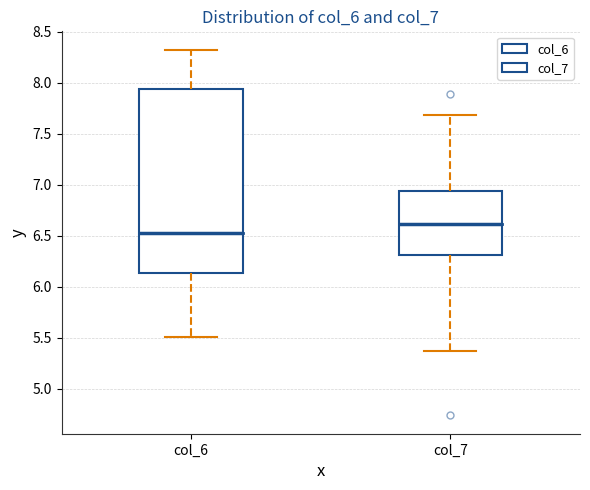

Which box is the tallest, from its lower edge to its upper edge?

col_6